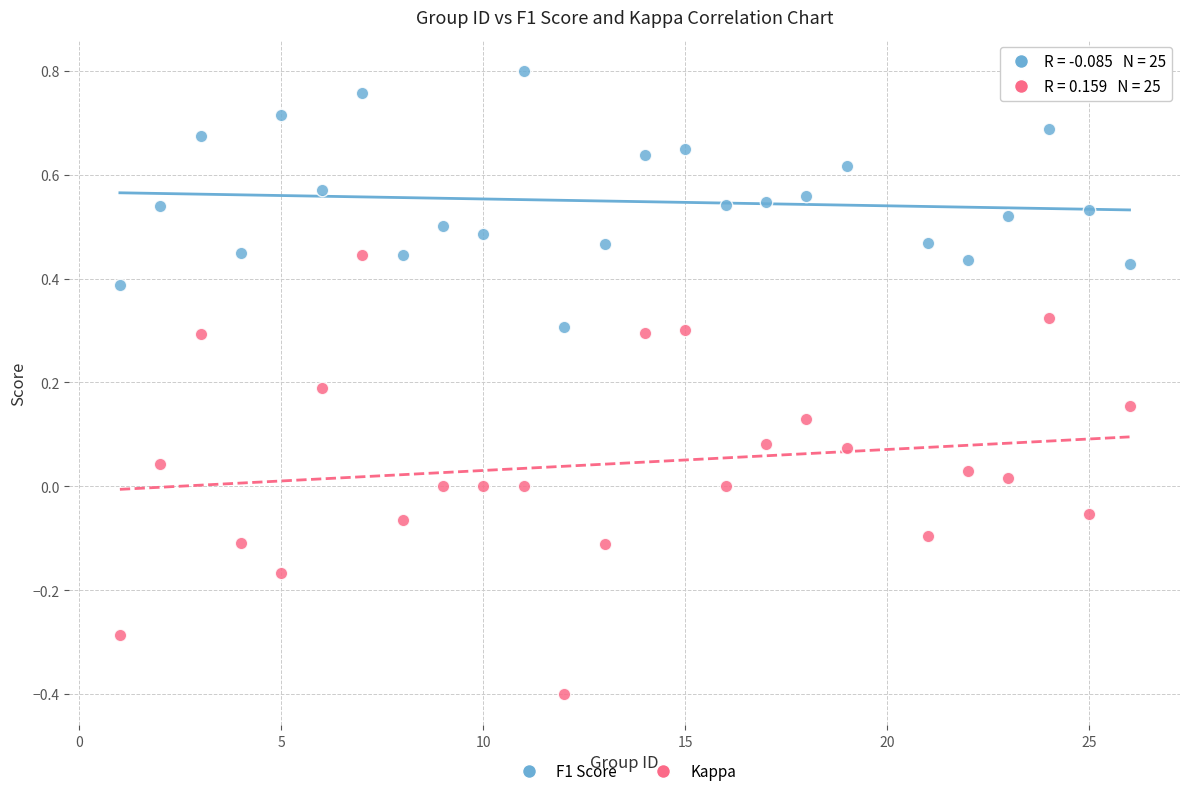

What are all the series names shown in the legend?

F1 Score, Kappa